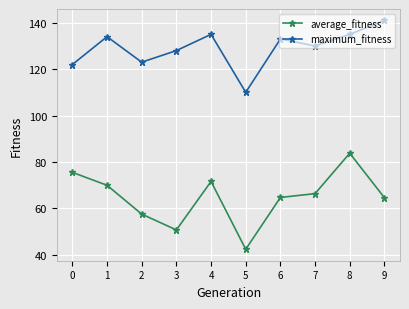

What is the minimum value shown in the chart?

42.3